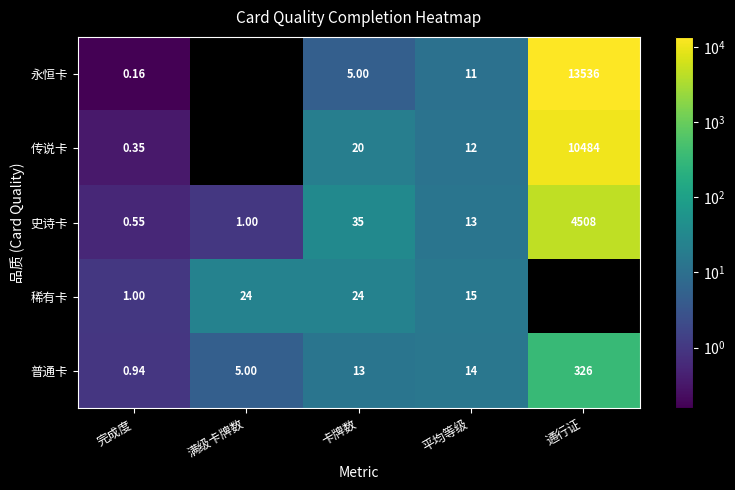

Rank the categories by 史诗卡 value from lowest to highest.

完成度, 满级卡牌数, 平均等级, 卡牌数, 通行证